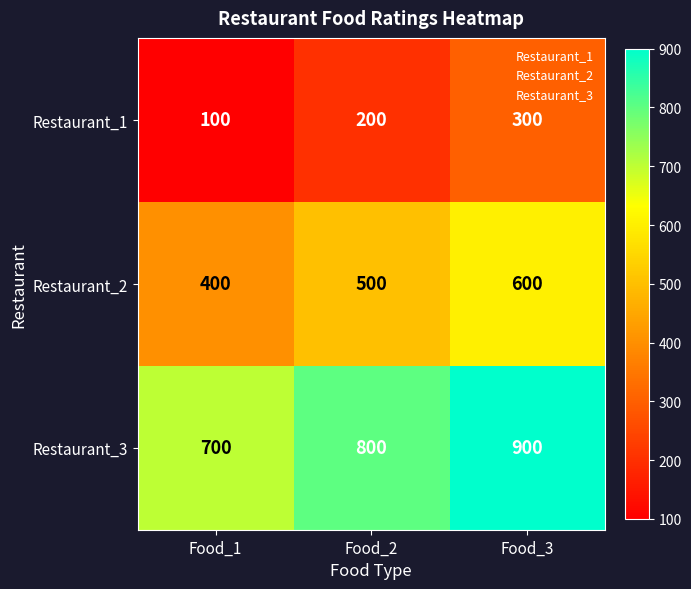

What is the minimum value shown in the chart?

100